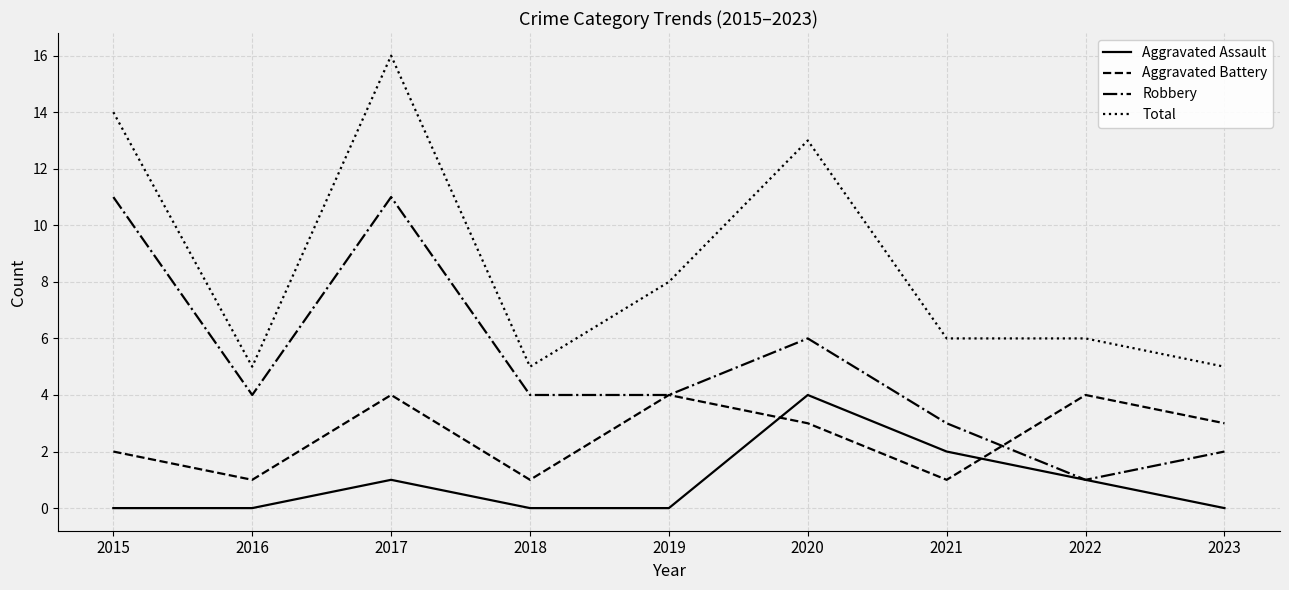

Is it true that Aggravated Assault equals 0 at 2017?

False